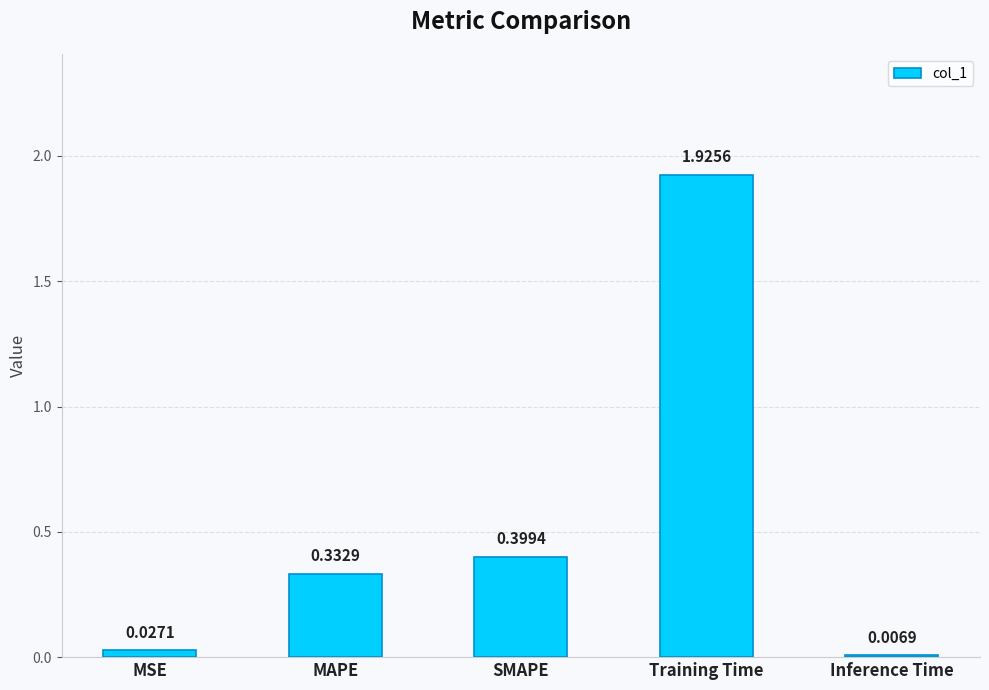

At which label is the value closest to 0?

Inference Time